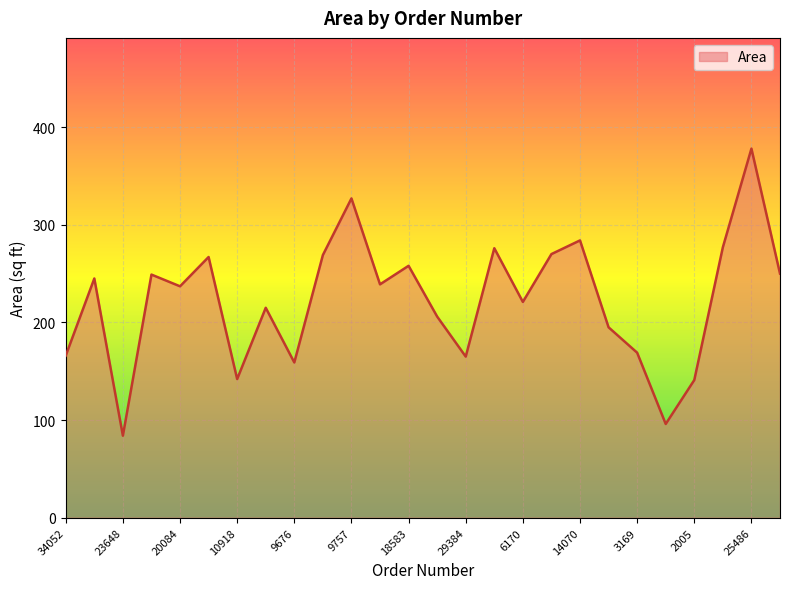

What is the minimum value shown in the chart?

84